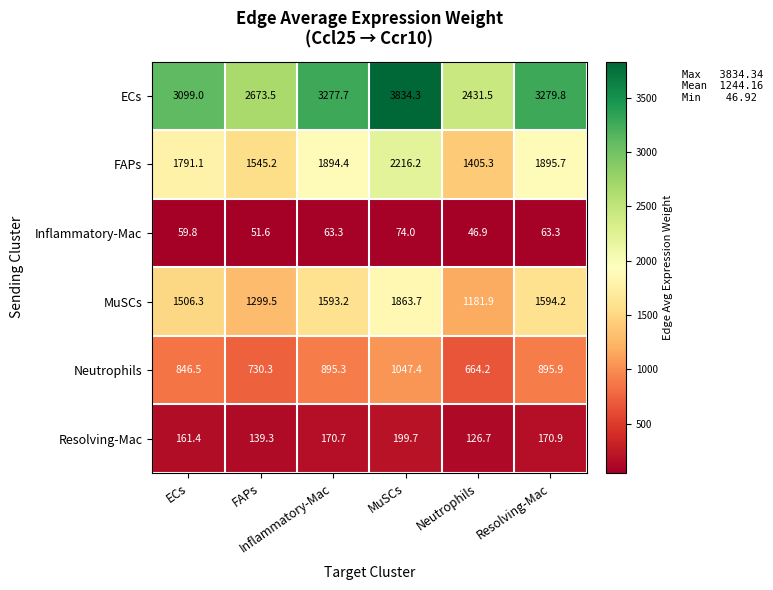

What is the smallest value displayed?

46.9